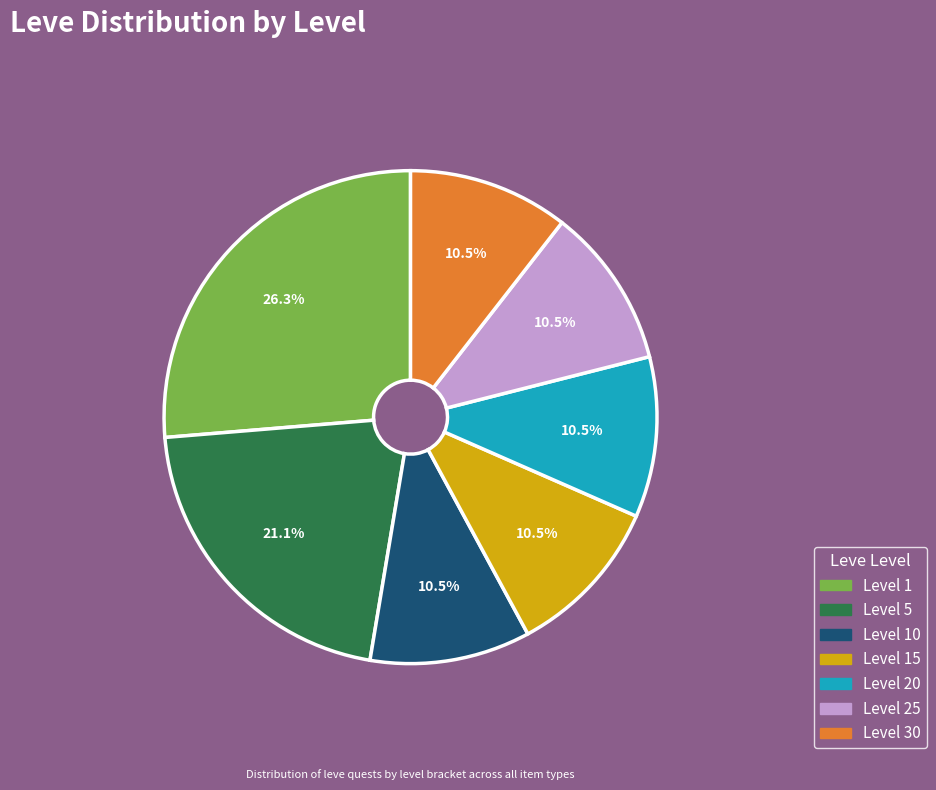

Count the number of slices in the pie.

7